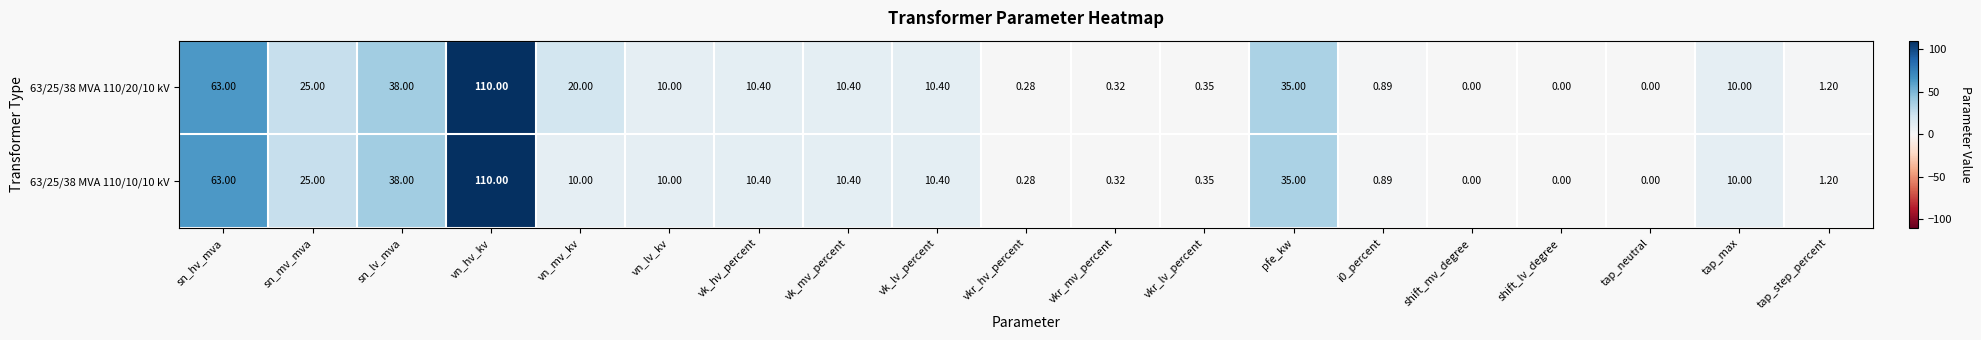

Which category has the highest value across all series?

vn_hv_kv